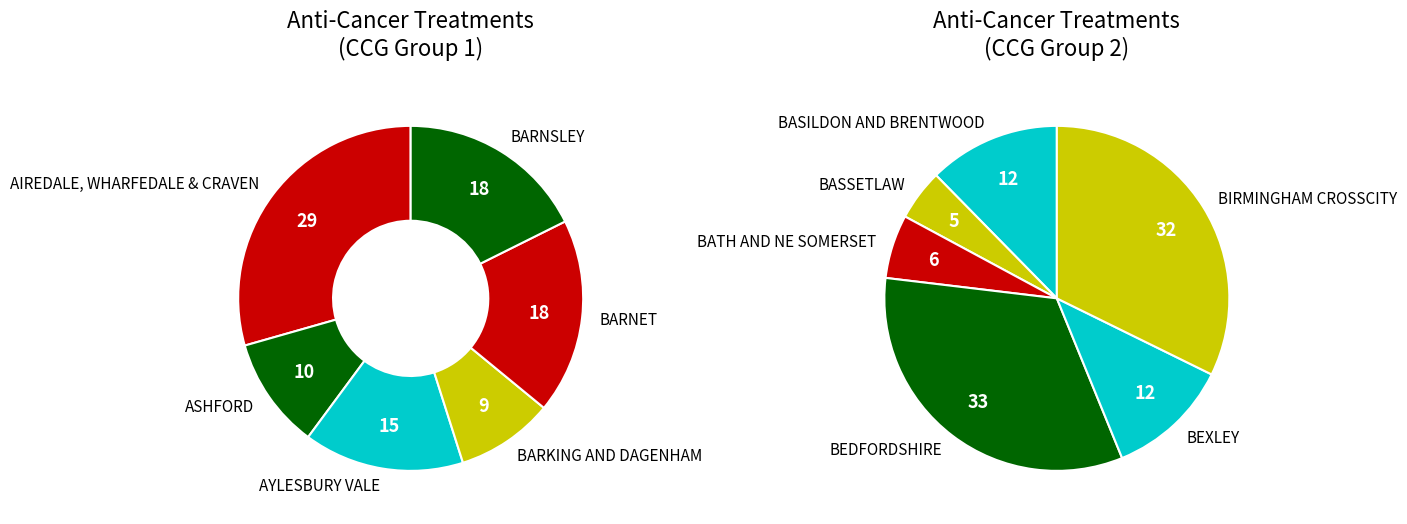

How many slices are in this pie chart?

12